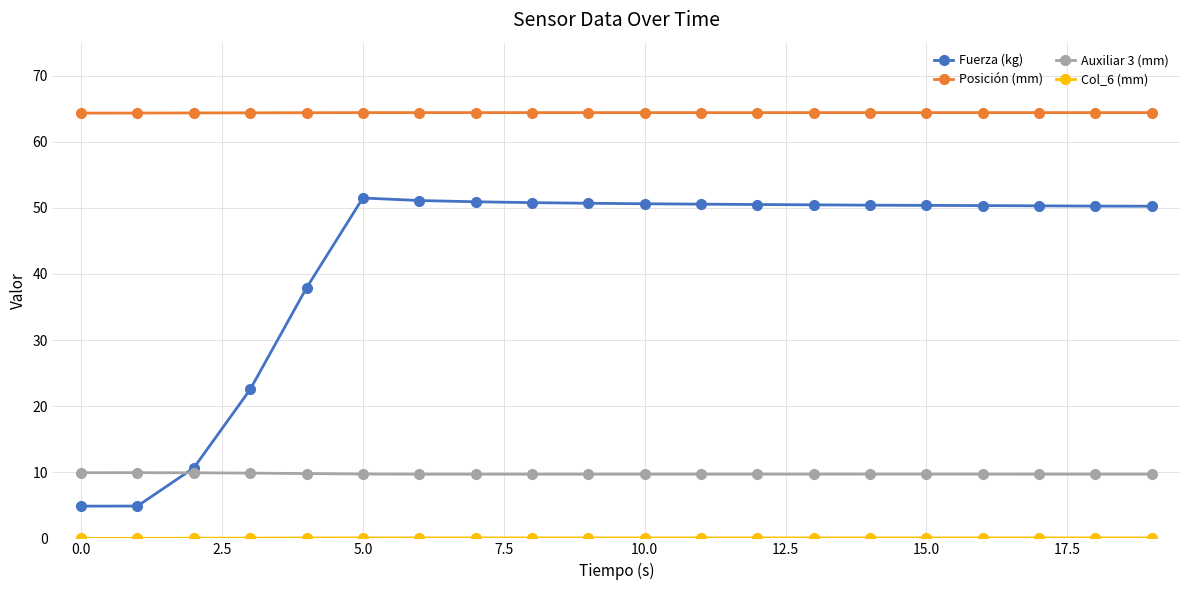

Which series has the largest range (max minus min)?

Fuerza (kg)